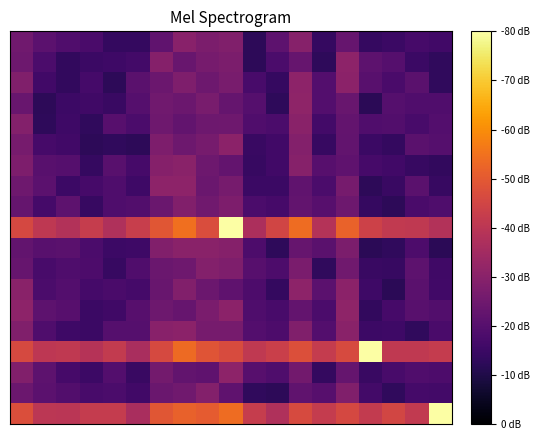

What is the maximum value shown in the chart?

1.0